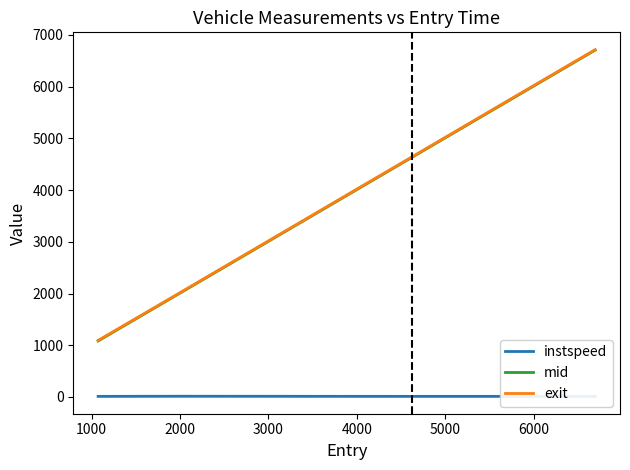

Which series has the widest spread of values?

mid